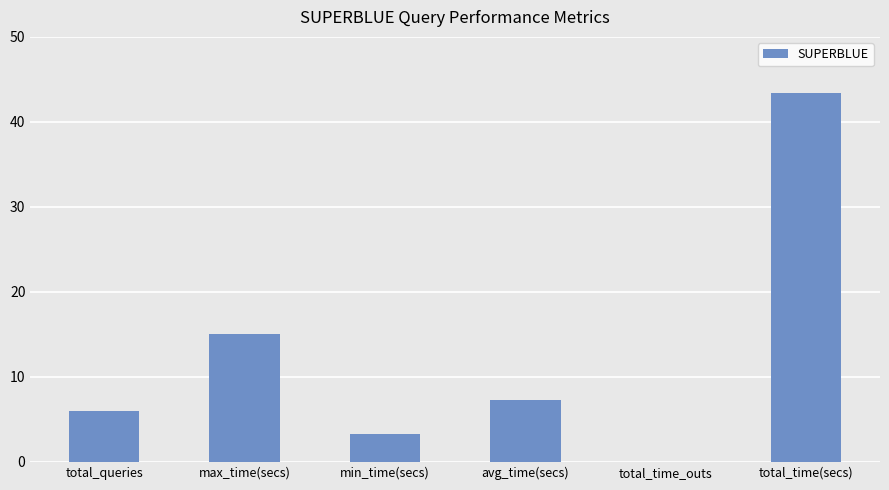

True or false: the data shows 43.4 at total_time(secs).

True